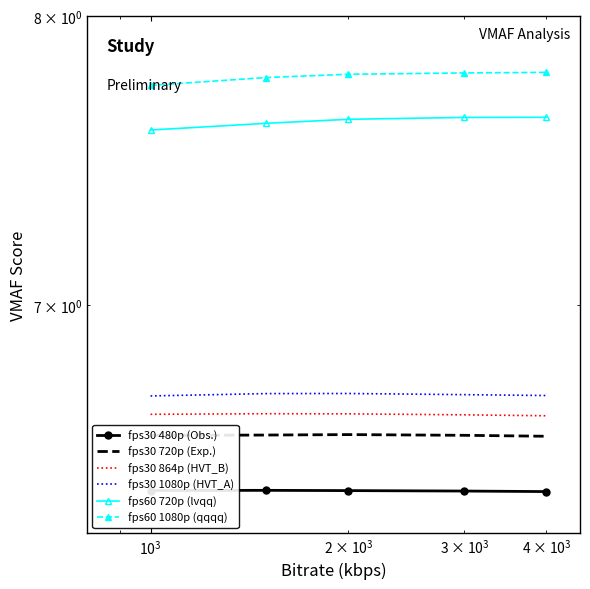

Reading left to right, what are all the values shown in this chart?

fps30 480p (Obs.): 6.4	6.4	6.4	6.4	6.4
fps30 720p (Exp.): 6.6	6.6	6.6	6.6	6.6
fps30 864p (HVT_B): 6.7	6.7	6.7	6.7	6.7
fps30 1080p (HVT_A): 6.7	6.7	6.7	6.7	6.7
fps60 720p (lvqq): 7.6	7.6	7.6	7.6	7.6
fps60 1080p (qqqq): 7.7	7.8	7.8	7.8	7.8